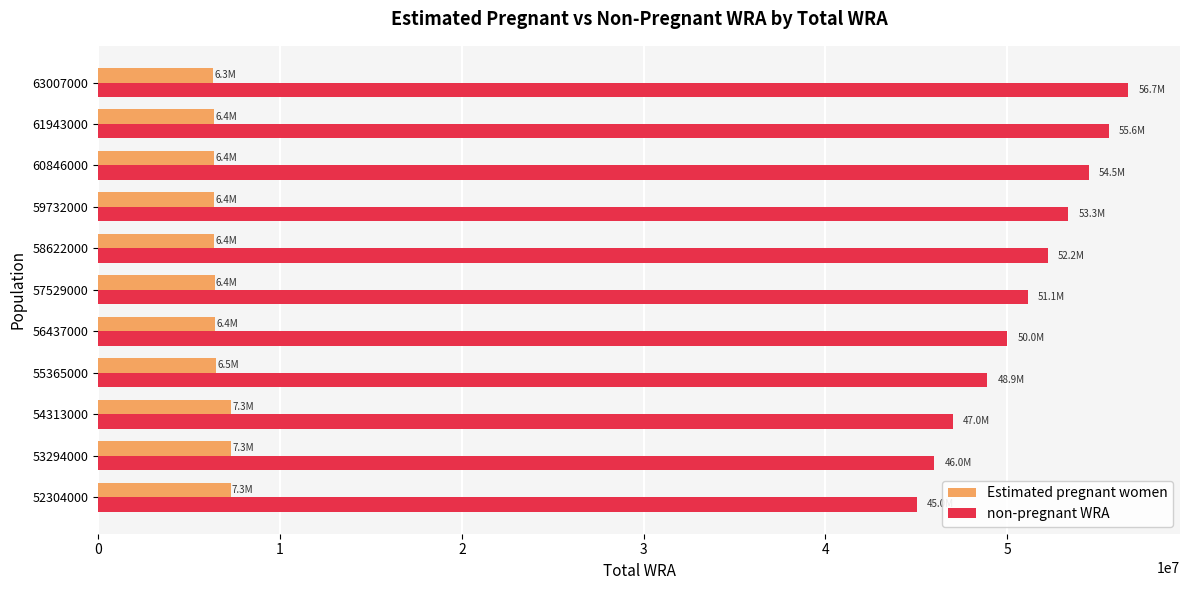

What is the average value of the non-pregnant WRA series?

50944159.2